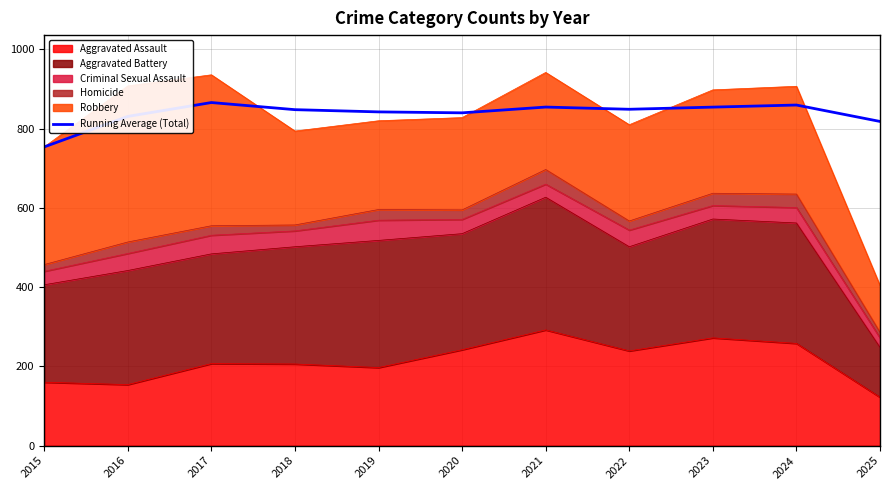

Is it true that the value at 2017 is 866.0?

True